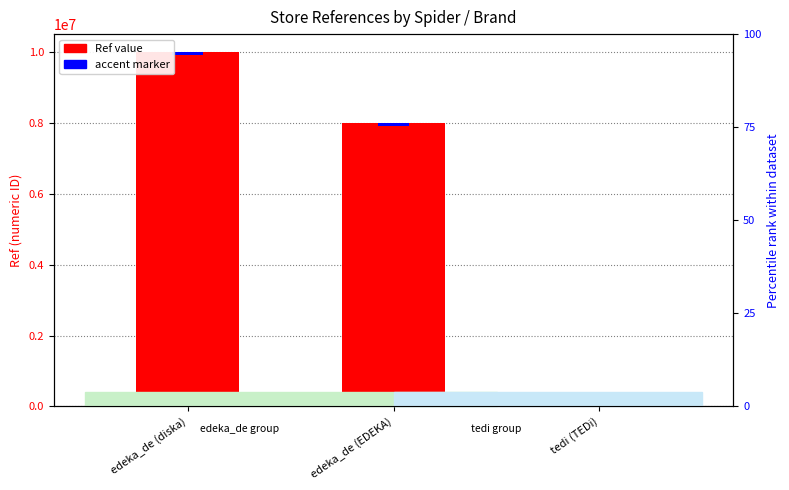

What is the label of the 2nd bar from the left?

edeka_de (EDEKA)